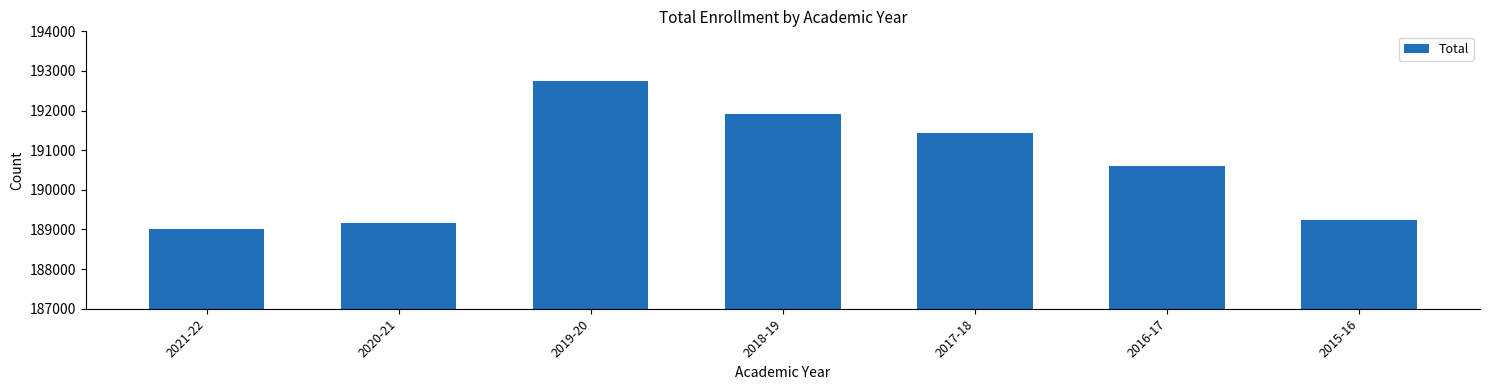

What is the value of the 6th bar from the left?

190600